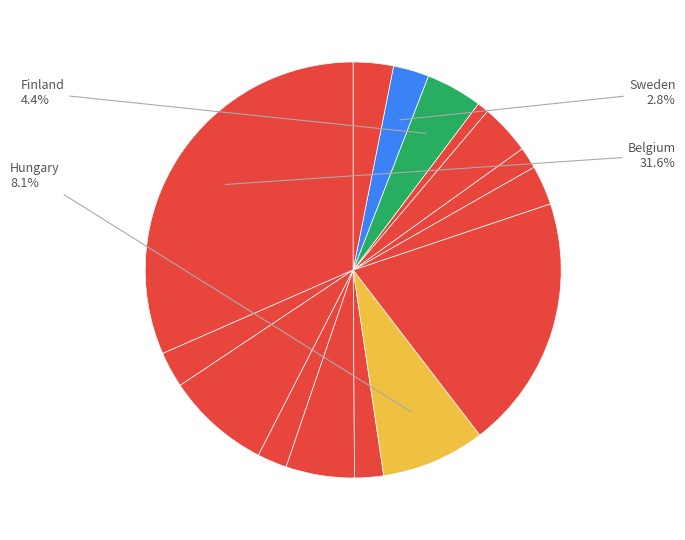

To the nearest percent, what is the difference between the largest and smallest slice percentages?

31%